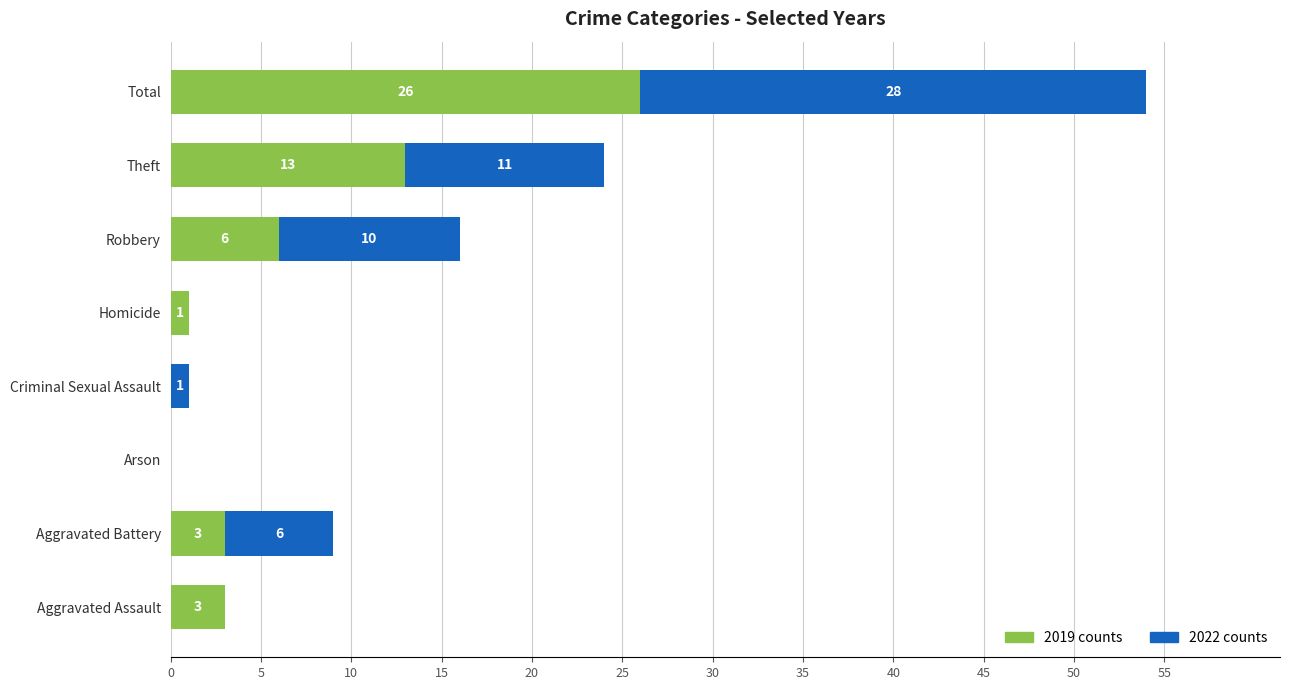

At which category is the sum across all series the highest?

Total